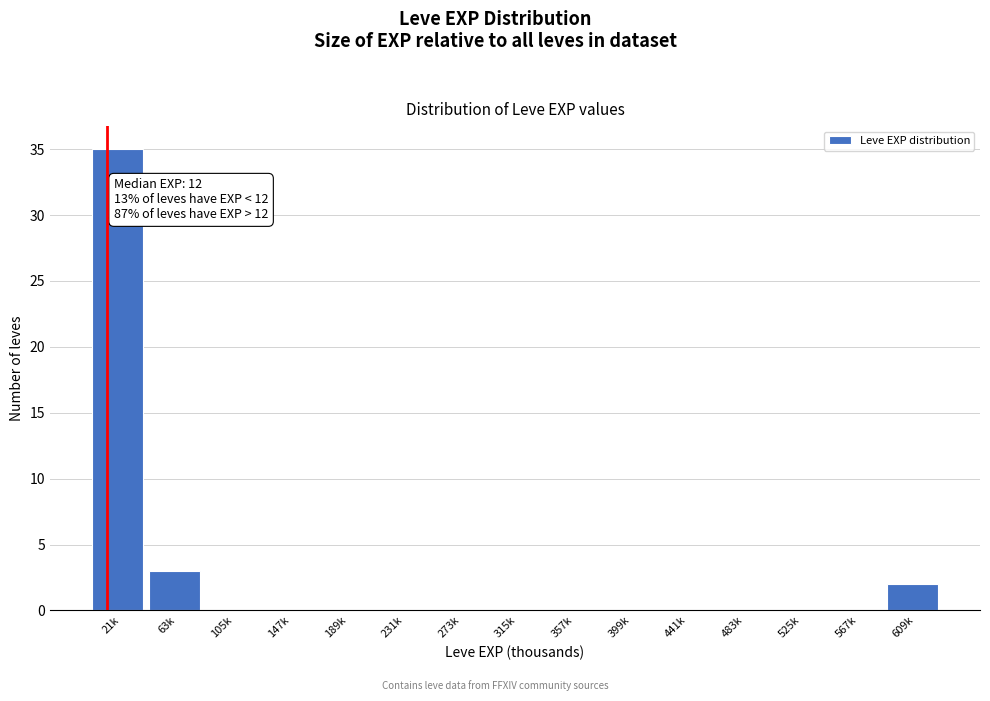

Reading right to left, transcribe all the data shown in this chart.

609k=2	567k=0	525k=0	483k=0	441k=0	399k=0	357k=0	315k=0	273k=0	231k=0	189k=0	147k=0	105k=0	63k=3	21k=35